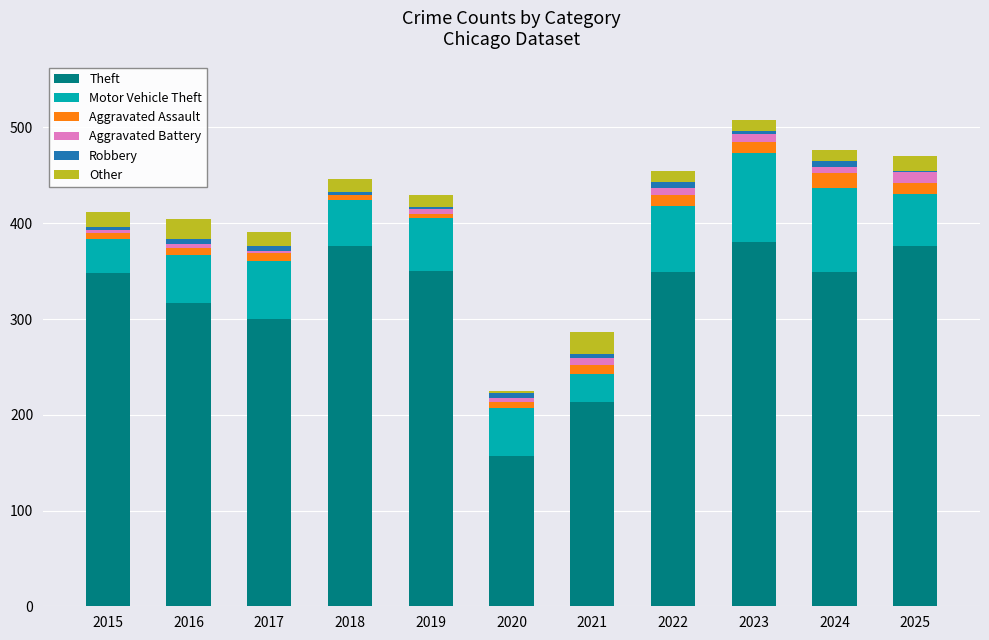

What is the highest value of the Theft series?

380